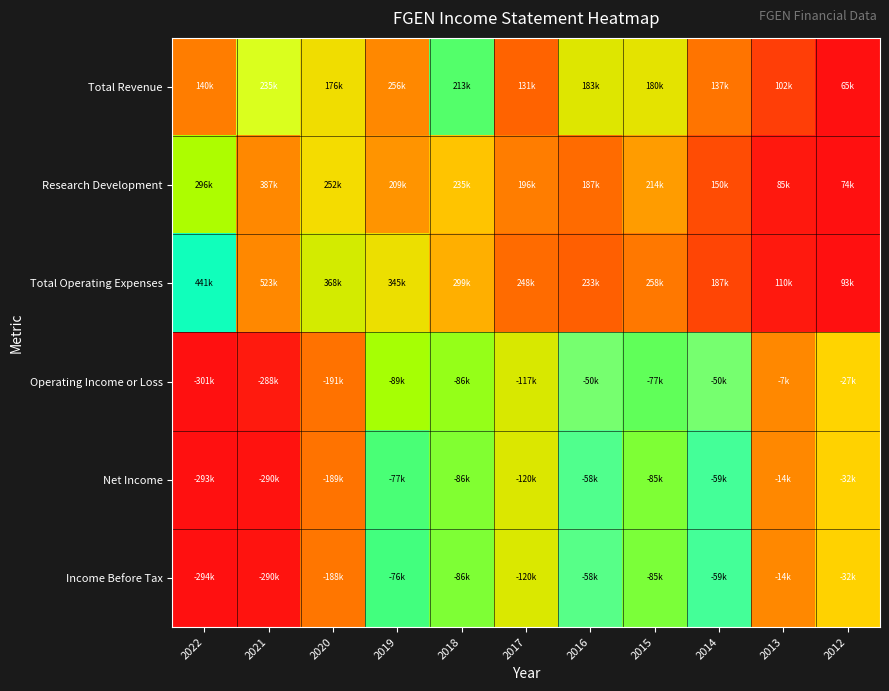

At how many categories does at least one series exceed 0?

11